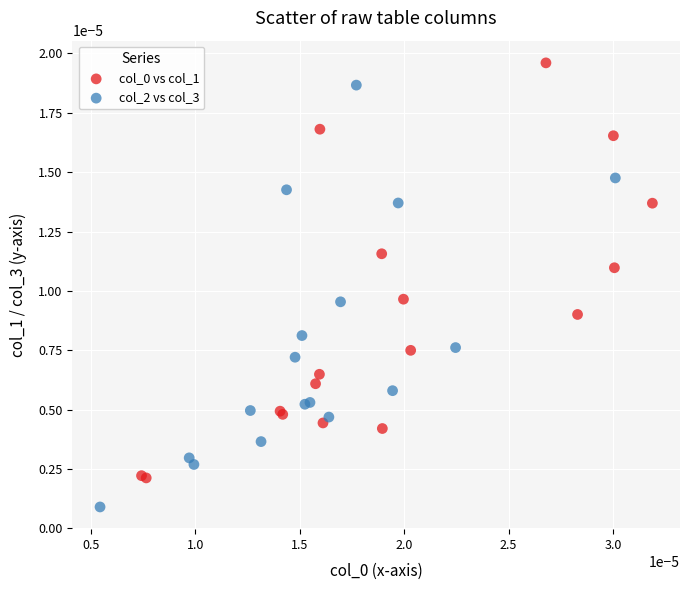

Which series contains the lowest Y value?

col_2 vs col_3